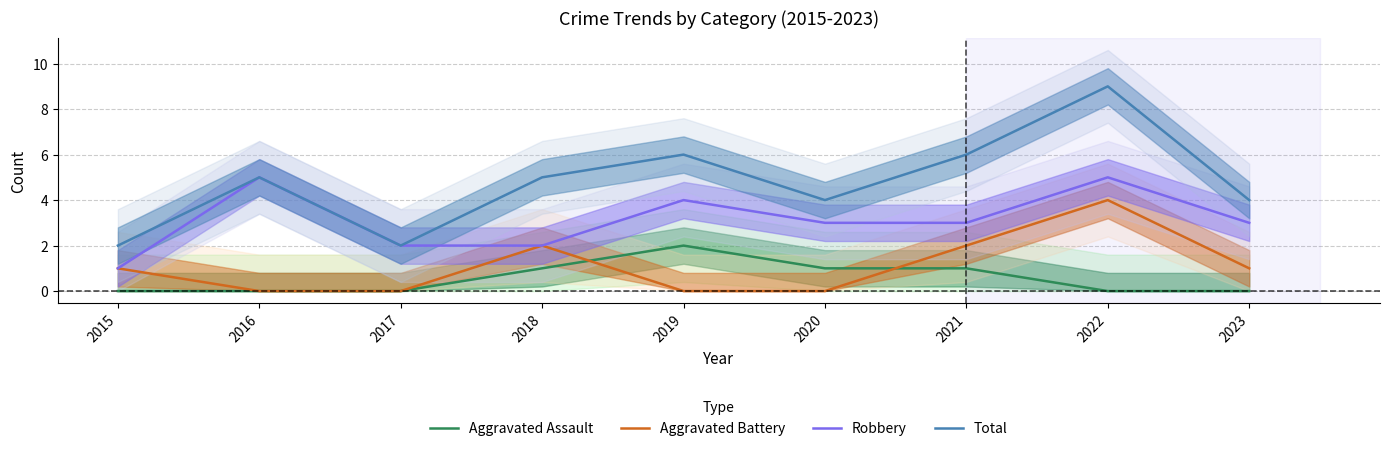

At which label is Aggravated Assault closest to 1?

2018